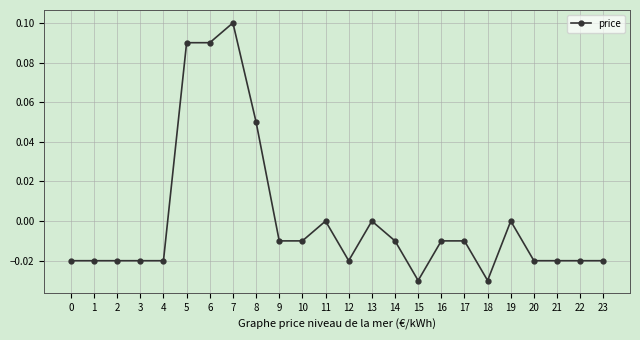

Count the number of categories in the chart.

24